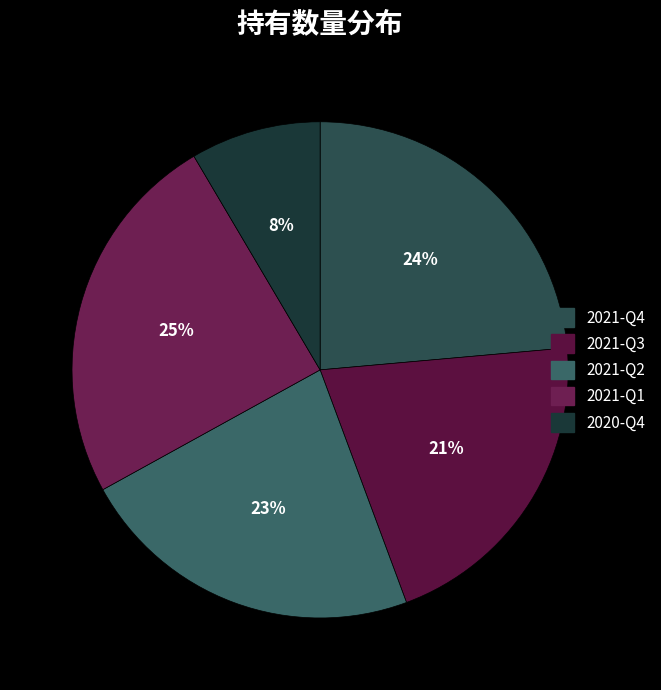

What is the largest slice in the pie chart?

2021-Q1